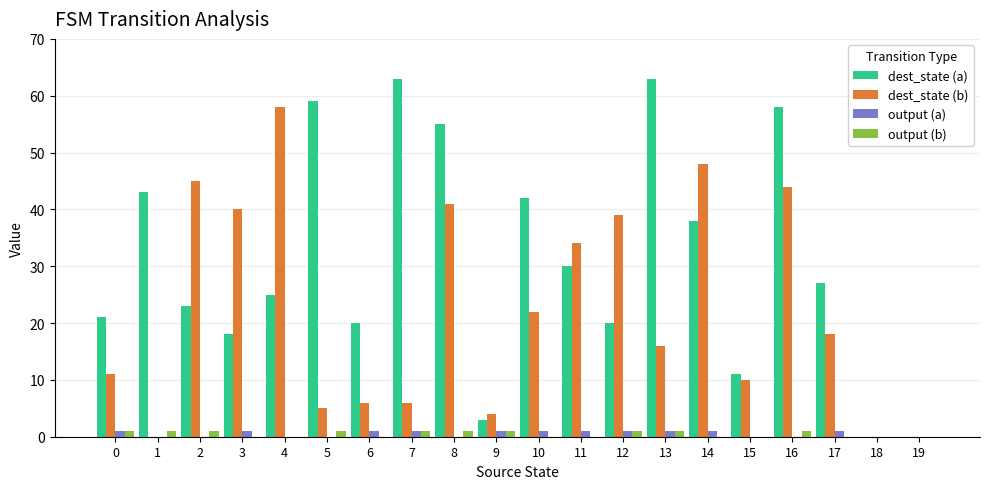

Reading right to left, transcribe all the data shown in this chart.

dest_state (a): 19=0	18=0	17=27	16=58	15=11	14=38	13=63	12=20	11=30	10=42	9=3	8=55	7=63	6=20	5=59	4=25	3=18	2=23	1=43	0=21
dest_state (b): 19=0	18=0	17=18	16=44	15=10	14=48	13=16	12=39	11=34	10=22	9=4	8=41	7=6	6=6	5=5	4=58	3=40	2=45	1=0	0=11
output (a): 19=0	18=0	17=1	16=0	15=0	14=1	13=1	12=1	11=1	10=1	9=1	8=0	7=1	6=1	5=0	4=0	3=1	2=0	1=0	0=1
output (b): 19=0	18=0	17=0	16=1	15=0	14=0	13=1	12=1	11=0	10=0	9=1	8=1	7=1	6=0	5=1	4=0	3=0	2=1	1=1	0=1